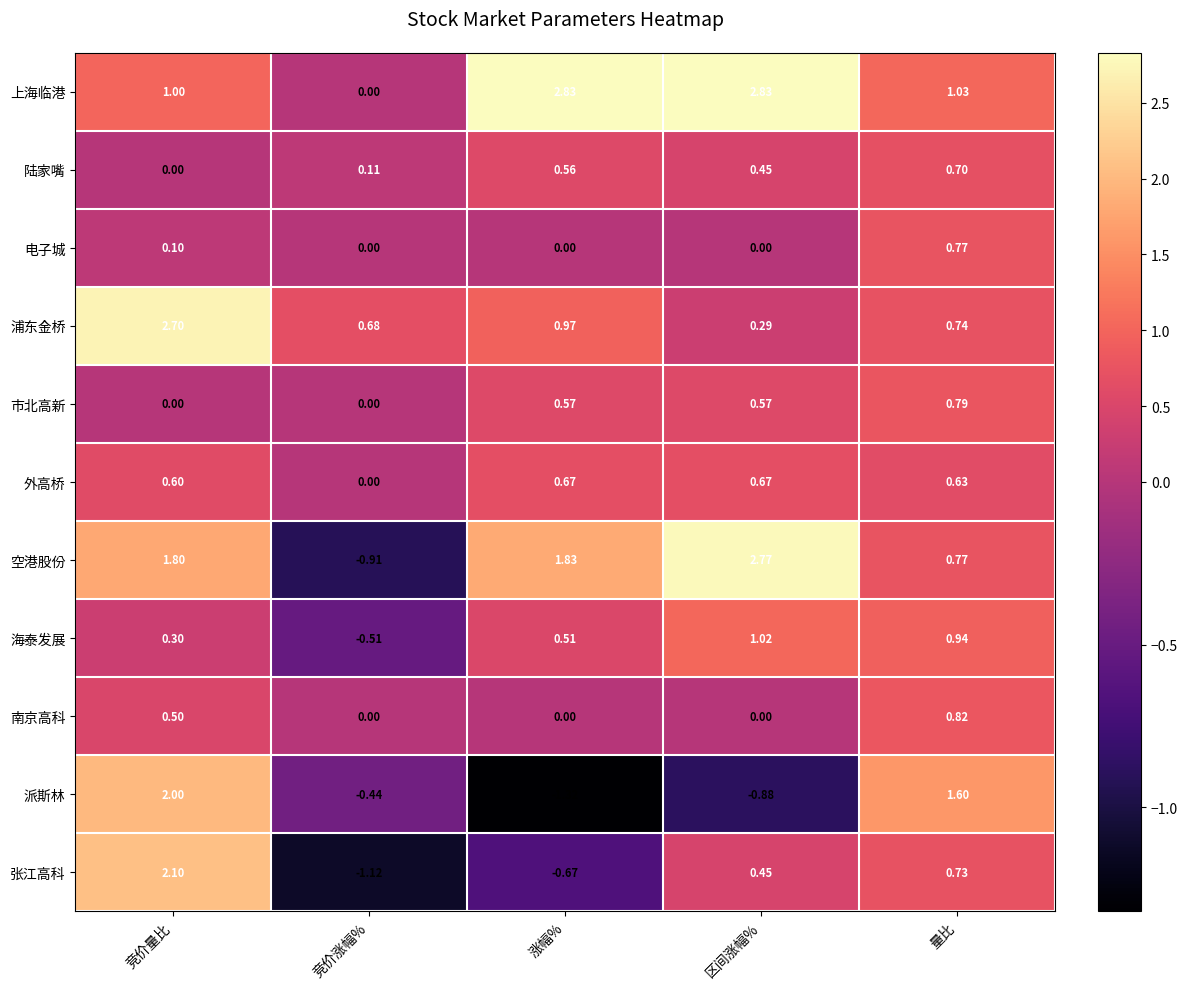

At which label is 浦东金桥 closest to 1?

涨幅%